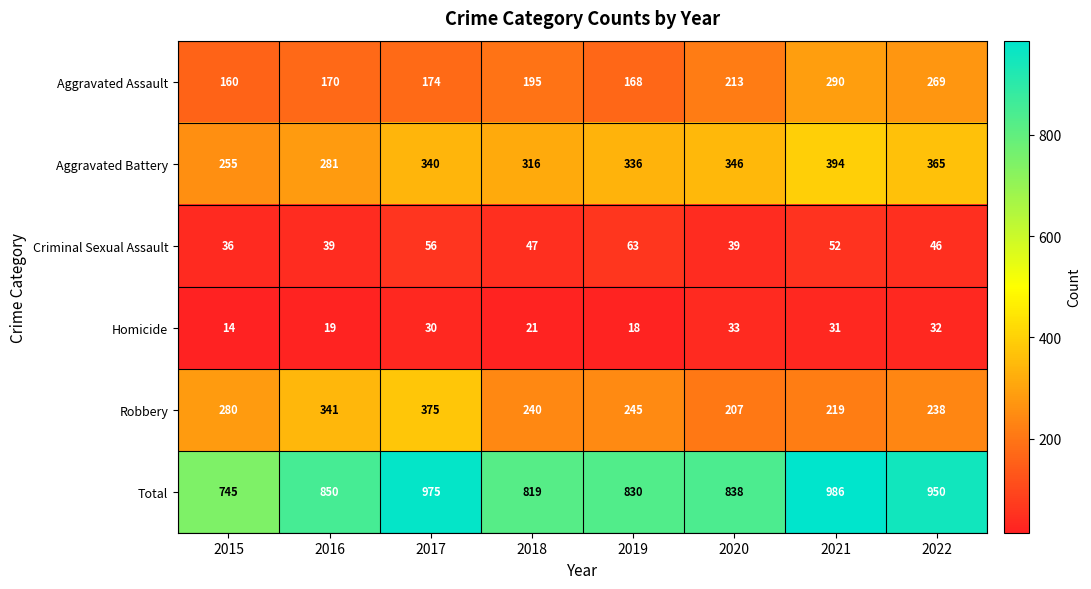

What is the spread (max minus min) of values at 2015?

731